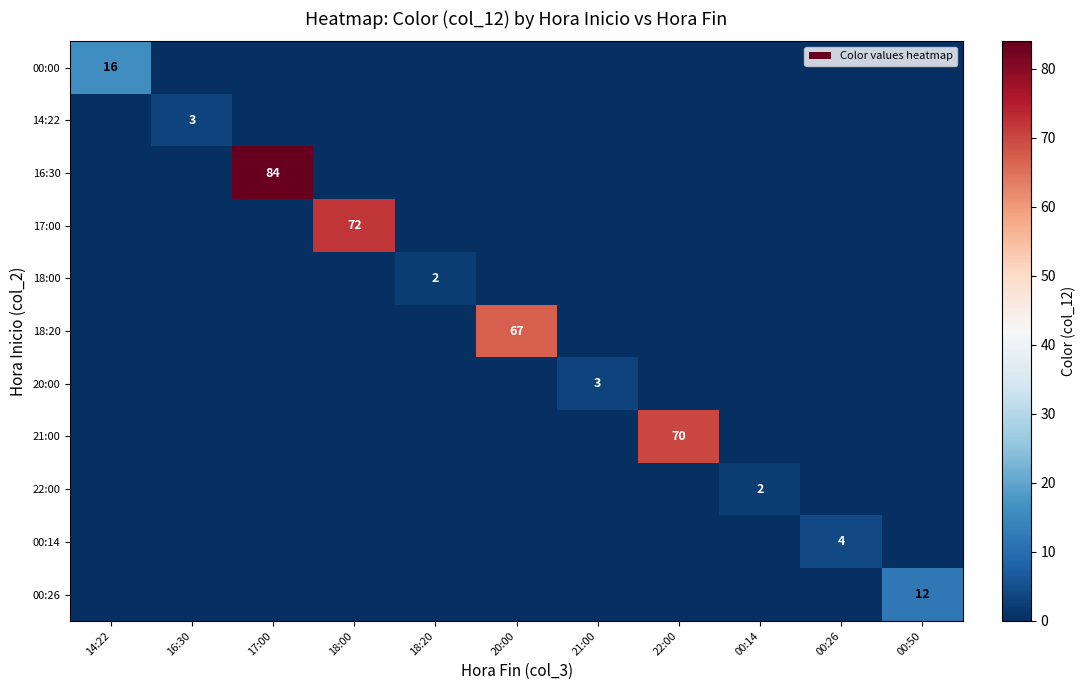

True or false: 18:20 has a value of 67 at 20:00.

True